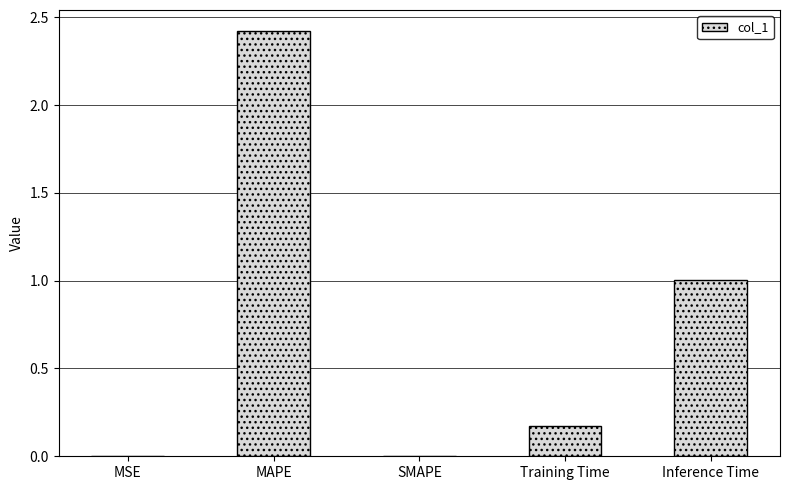

What is the sum of all values?

3.6